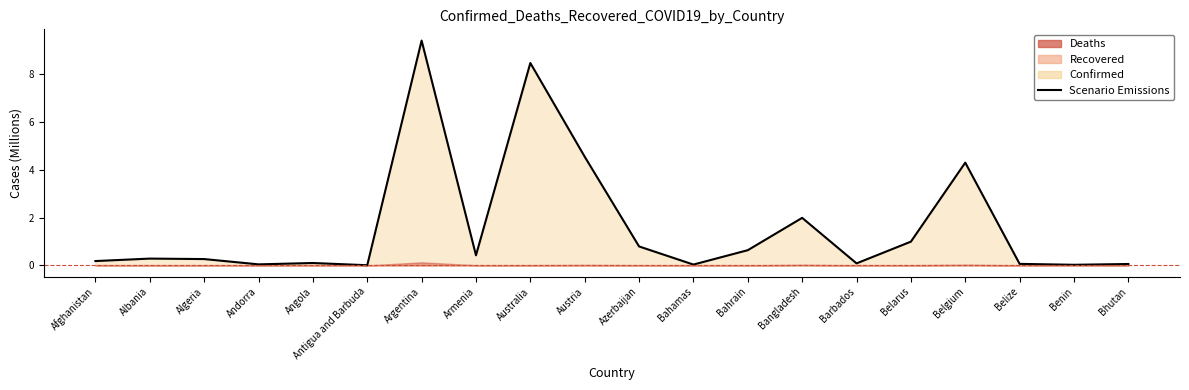

What is the label of the 7th point from the right?

Bangladesh